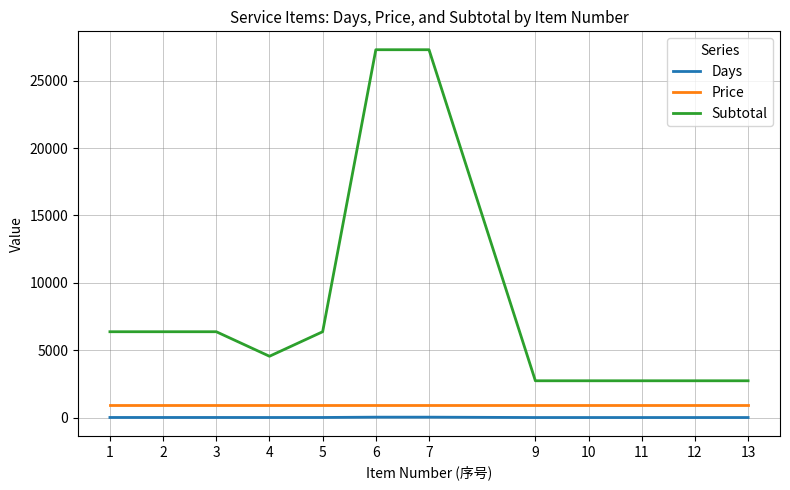

What is the difference between the highest and lowest values at 10?

2727